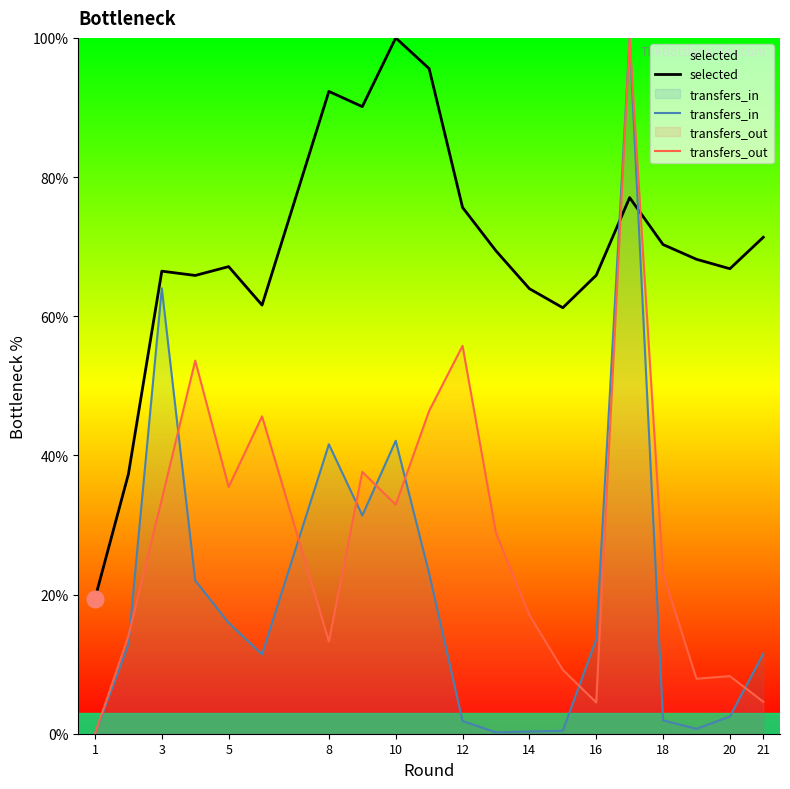

True or false: transfers_out has more than 1 points higher than both neighbors.

True